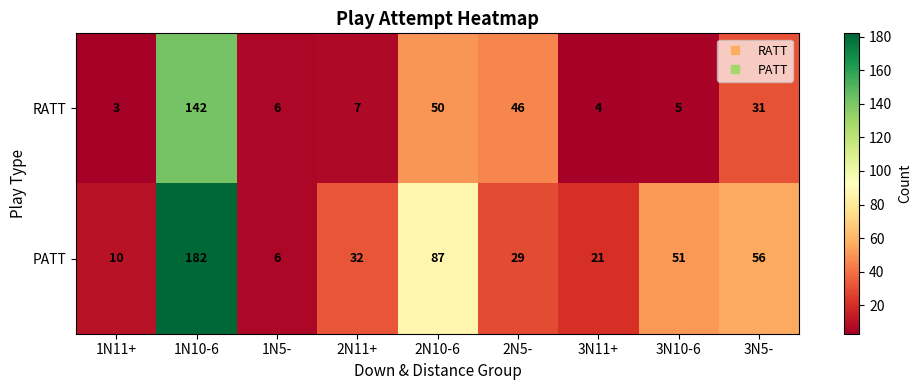

What is the difference between the maximum and minimum values in the RATT series?

139